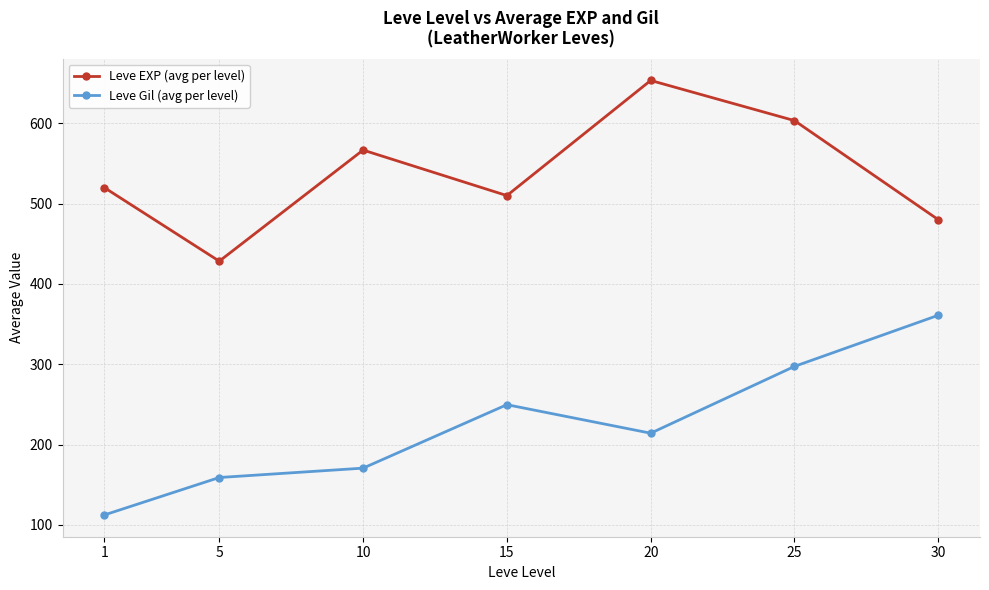

What is the sum of all Leve Gil (avg per level) values?

1564.2